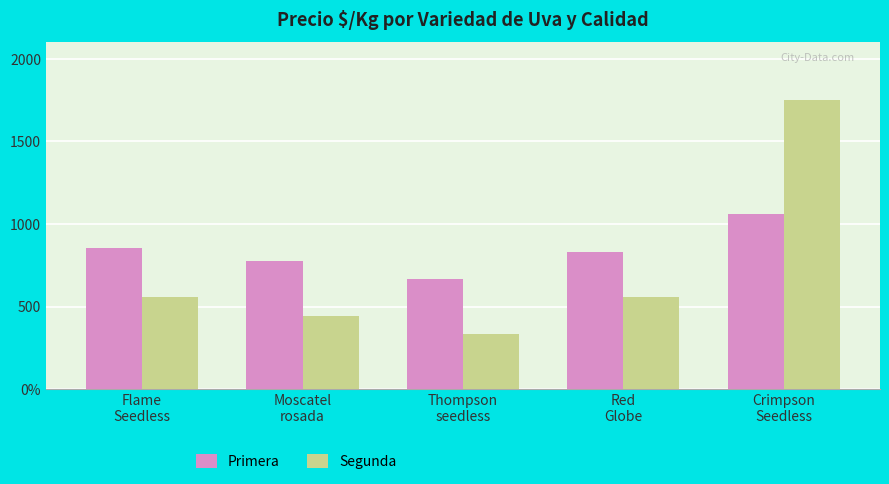

What is the total value across all series at Red
Globe?

1389